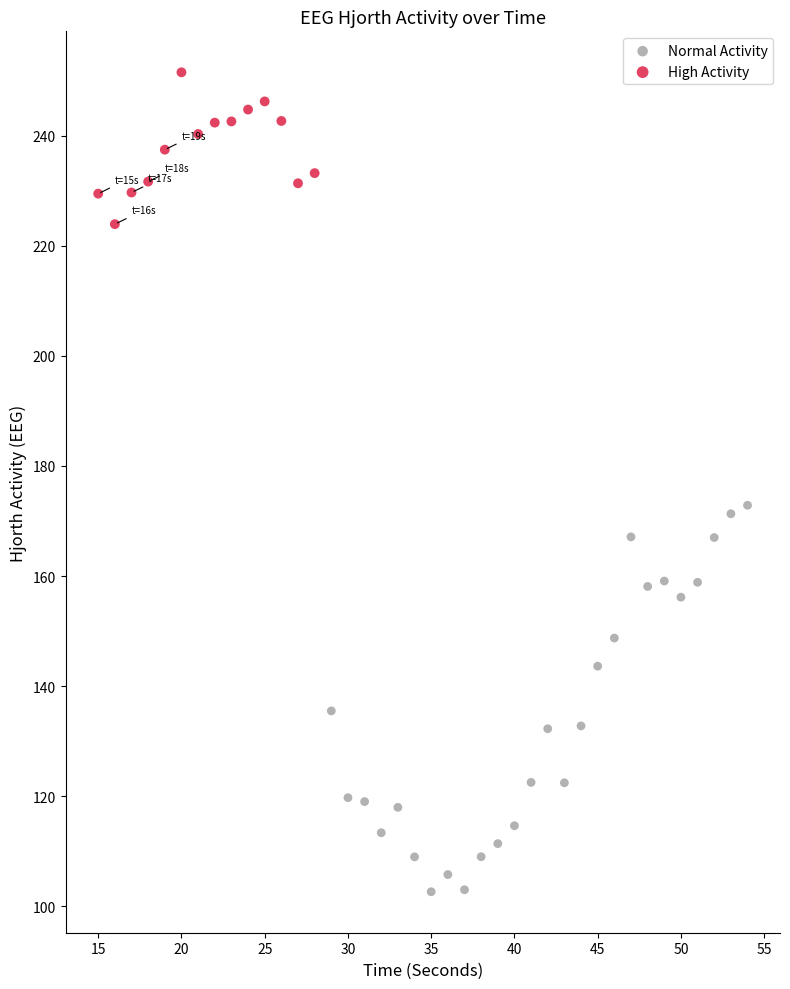

Which series reaches the maximum Y coordinate?

High Activity